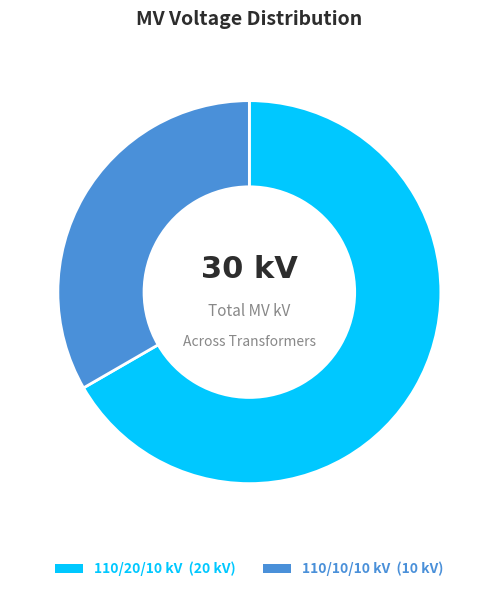

Is there a majority slice in this chart?

Yes